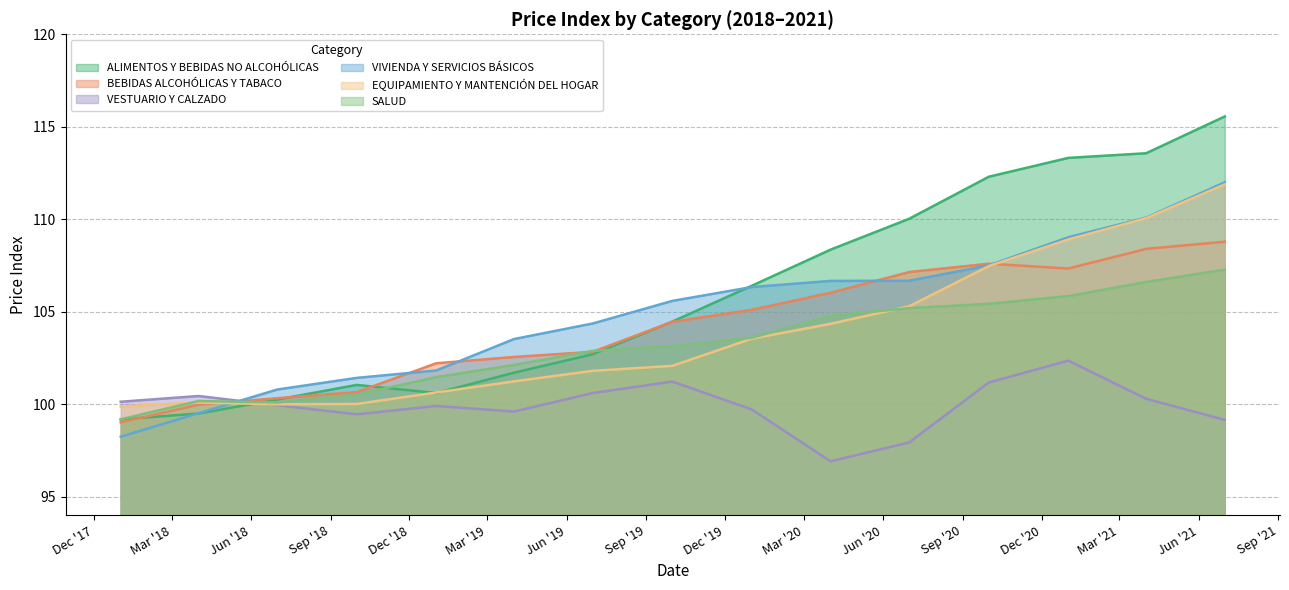

How many data points in ALIMENTOS Y BEBIDAS NO ALCOHÓLICAS are less than 104?

7